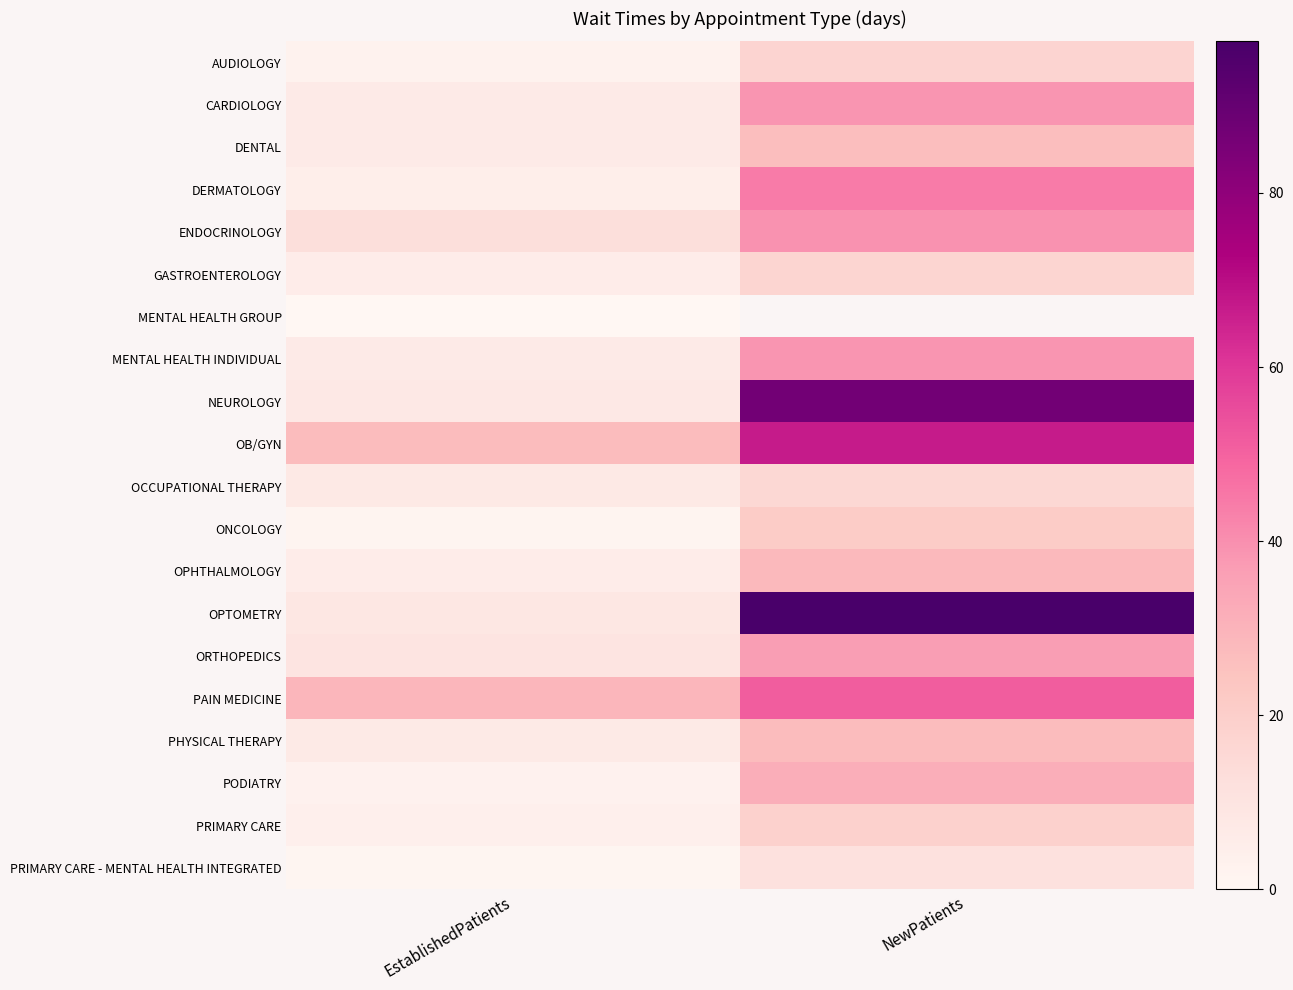

What is the sum of all ORTHOPEDICS values?

46.6